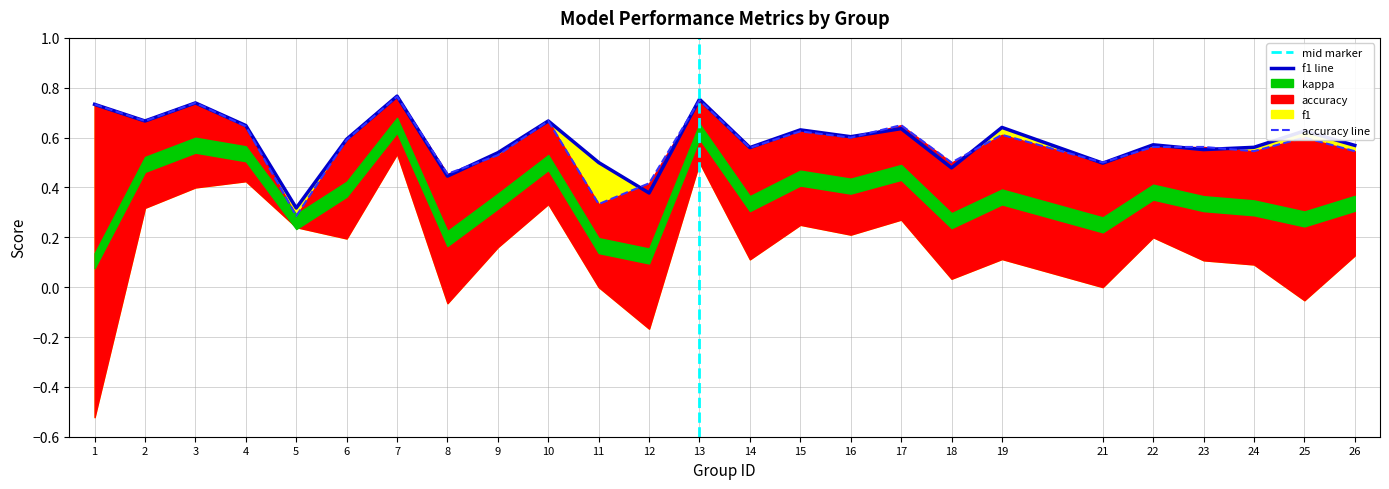

Which has a higher value, 21 or 18?

21